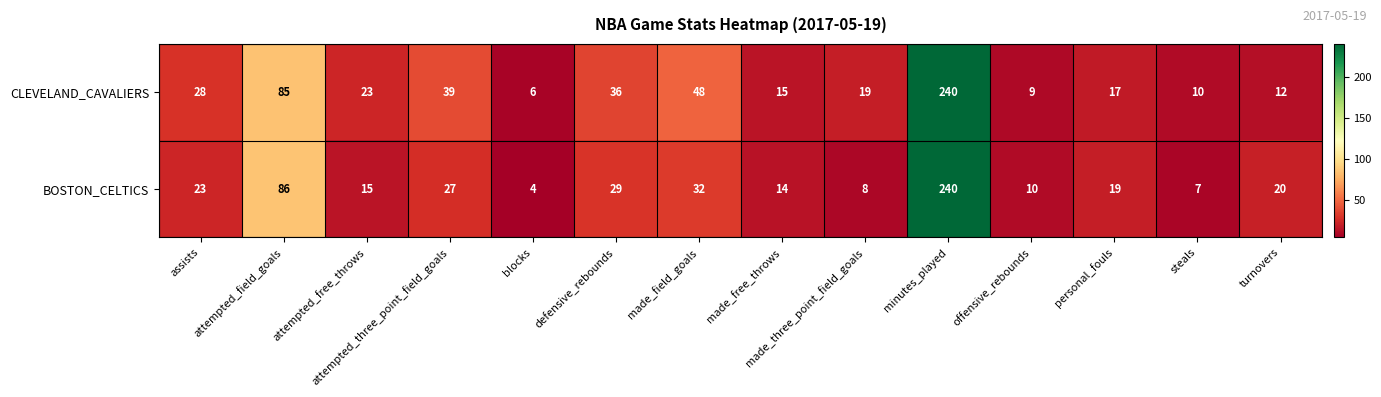

What is the highest value of the CLEVELAND_CAVALIERS series?

240